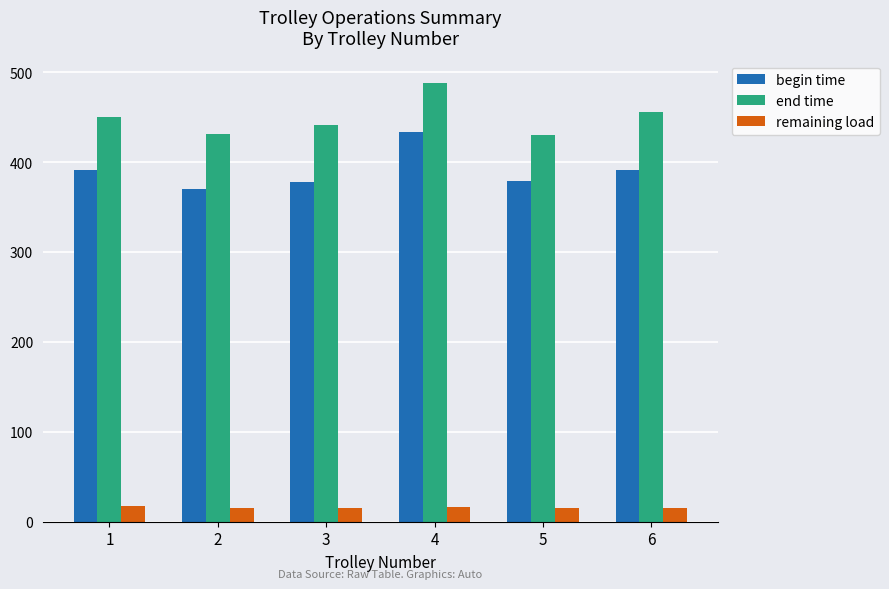

How many series are shown in this chart?

3